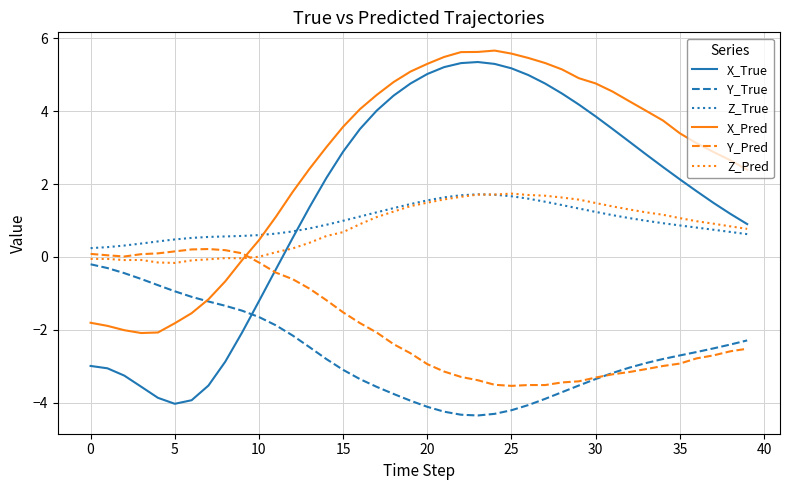

Which series has the largest total across all categories?

X_Pred